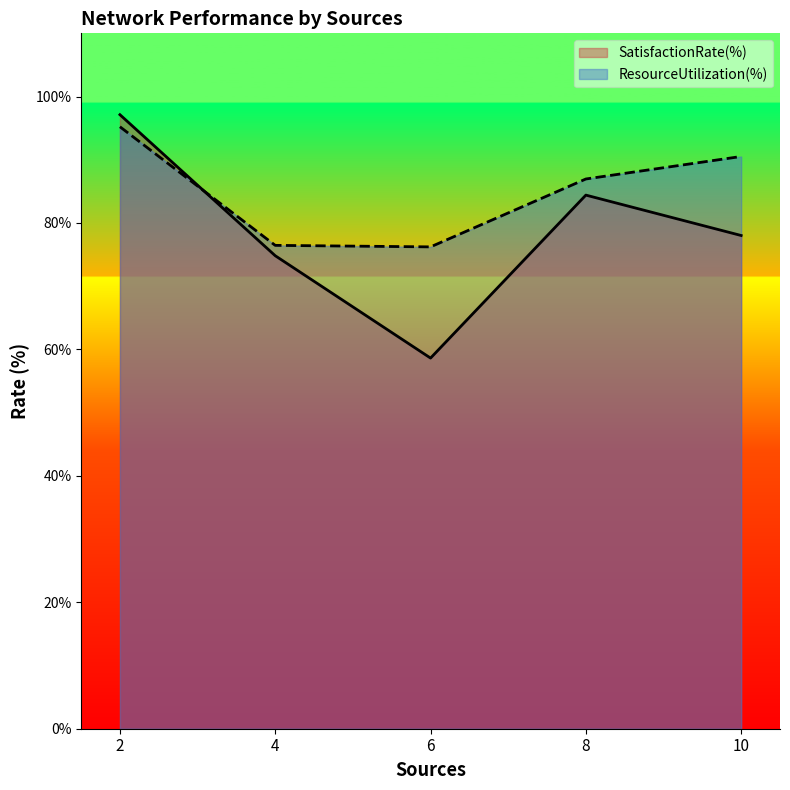

In ResourceUtilization(%), how many points are lower than both neighbors (excluding endpoints)?

1